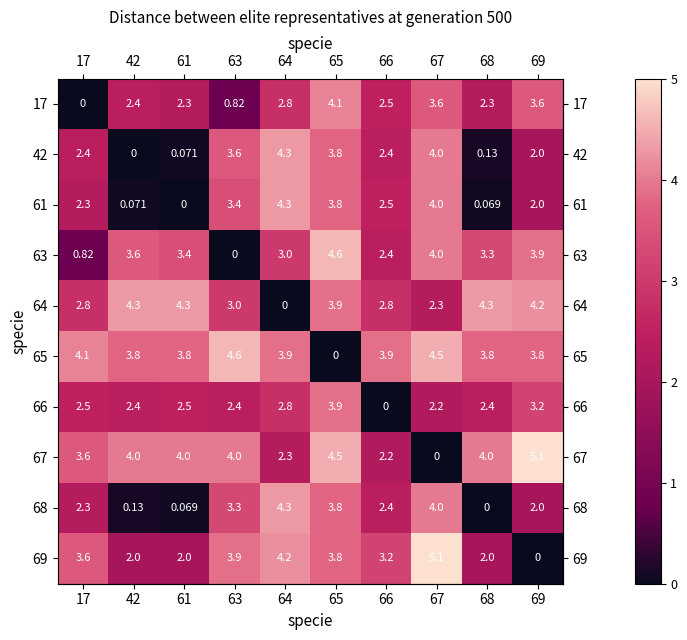

Is the value of 61 at 68 greater than the value of 64 at 65?

No